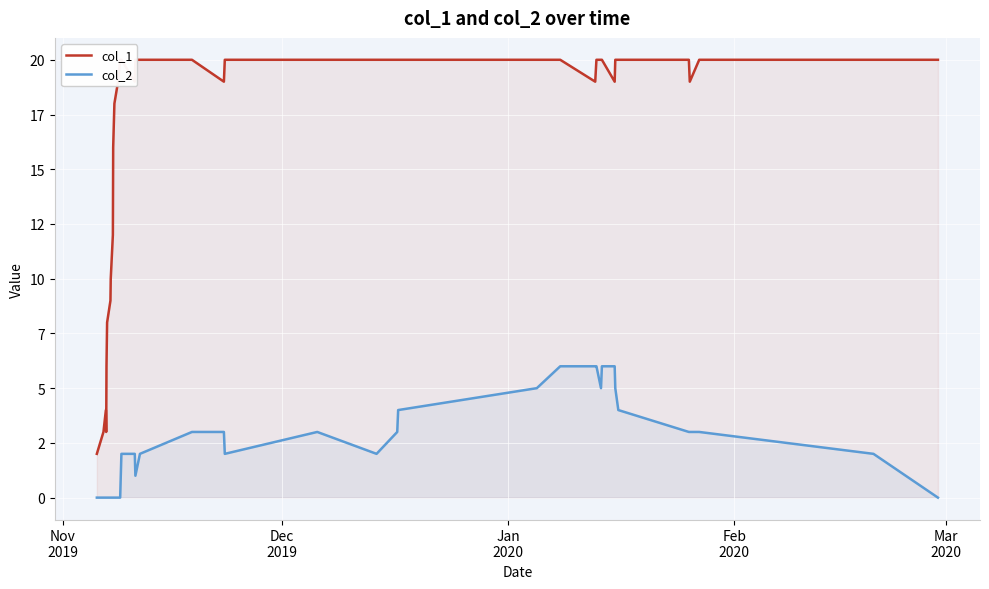

What is the greatest value displayed?

20